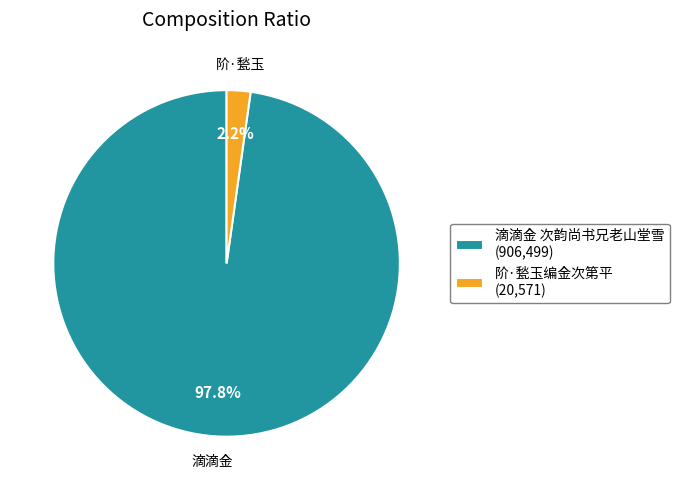

To the nearest percent, what portion does 滴滴金 次韵尚书兄老山堂雪 represent?

98%